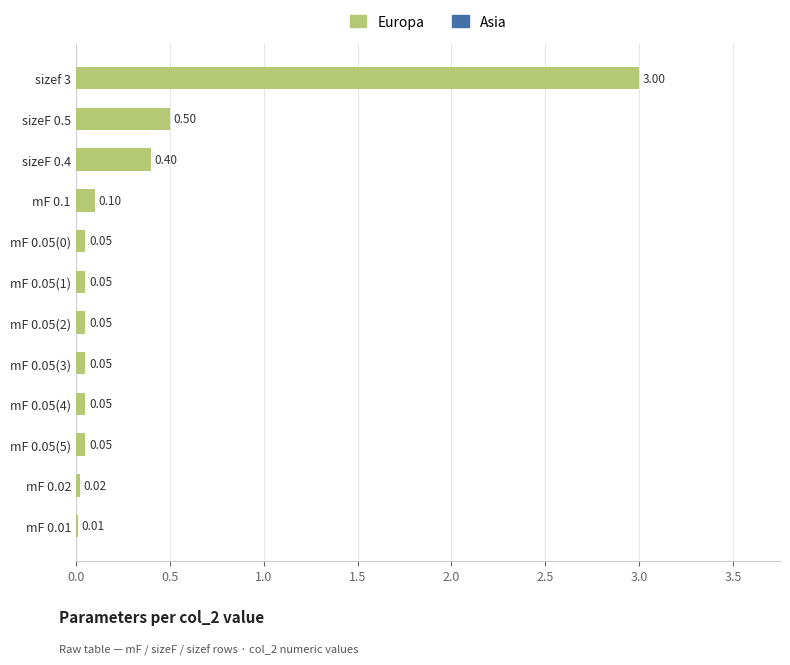

What is the sum of all values?

4.3